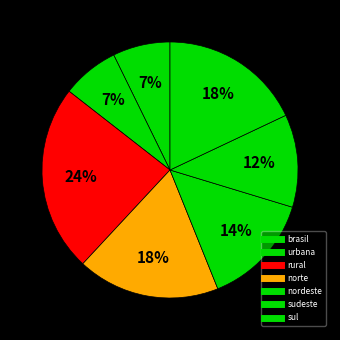

To the nearest percent, what is the combined percentage of sudeste and nordeste?

26%